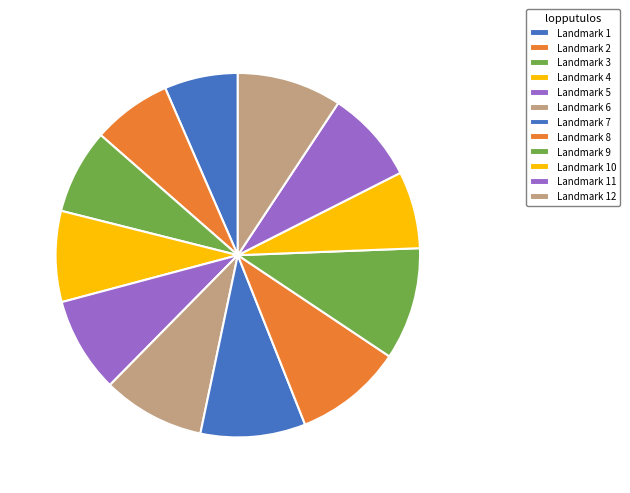

How many segments does this pie chart have?

12